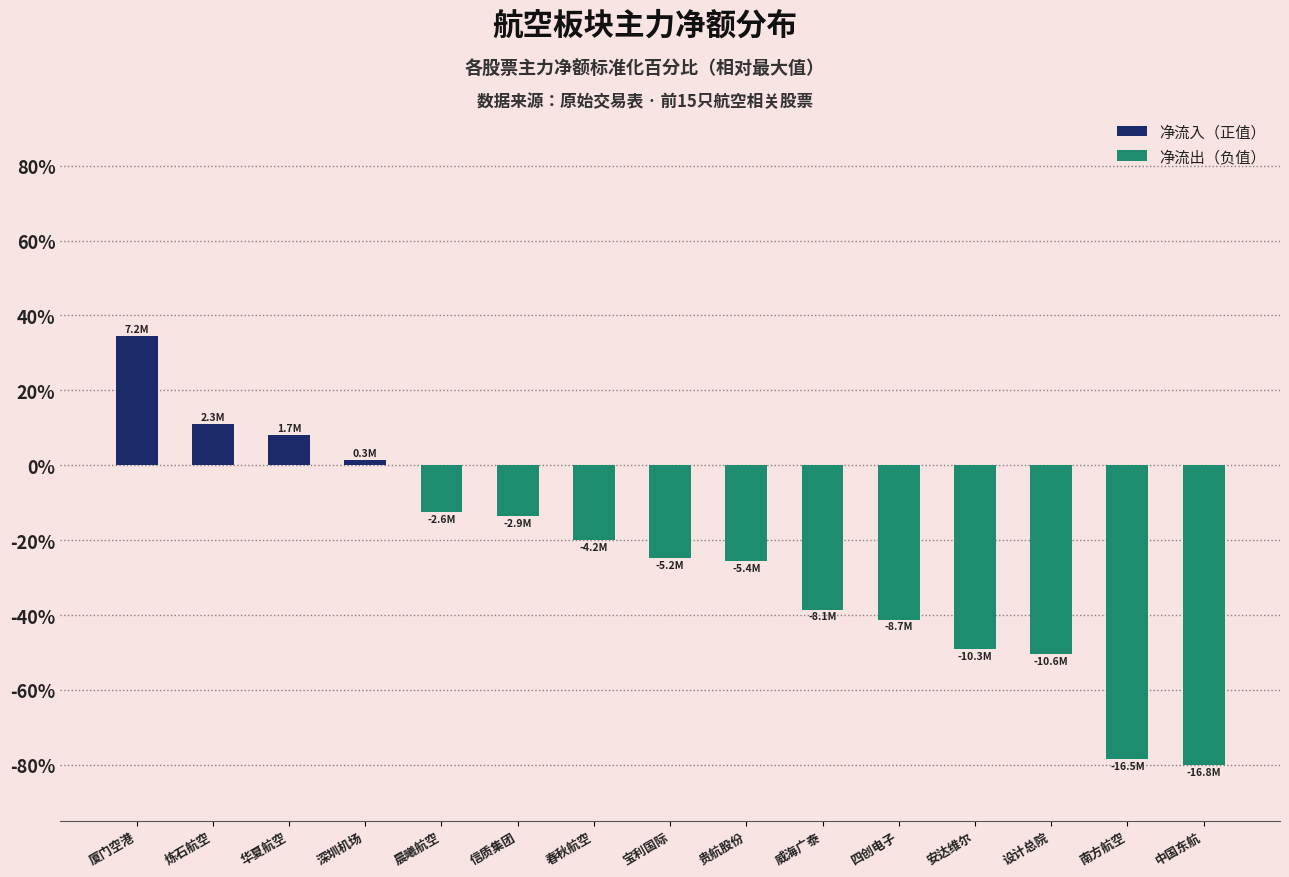

At which category does the chart reach its minimum across all series?

中国东航